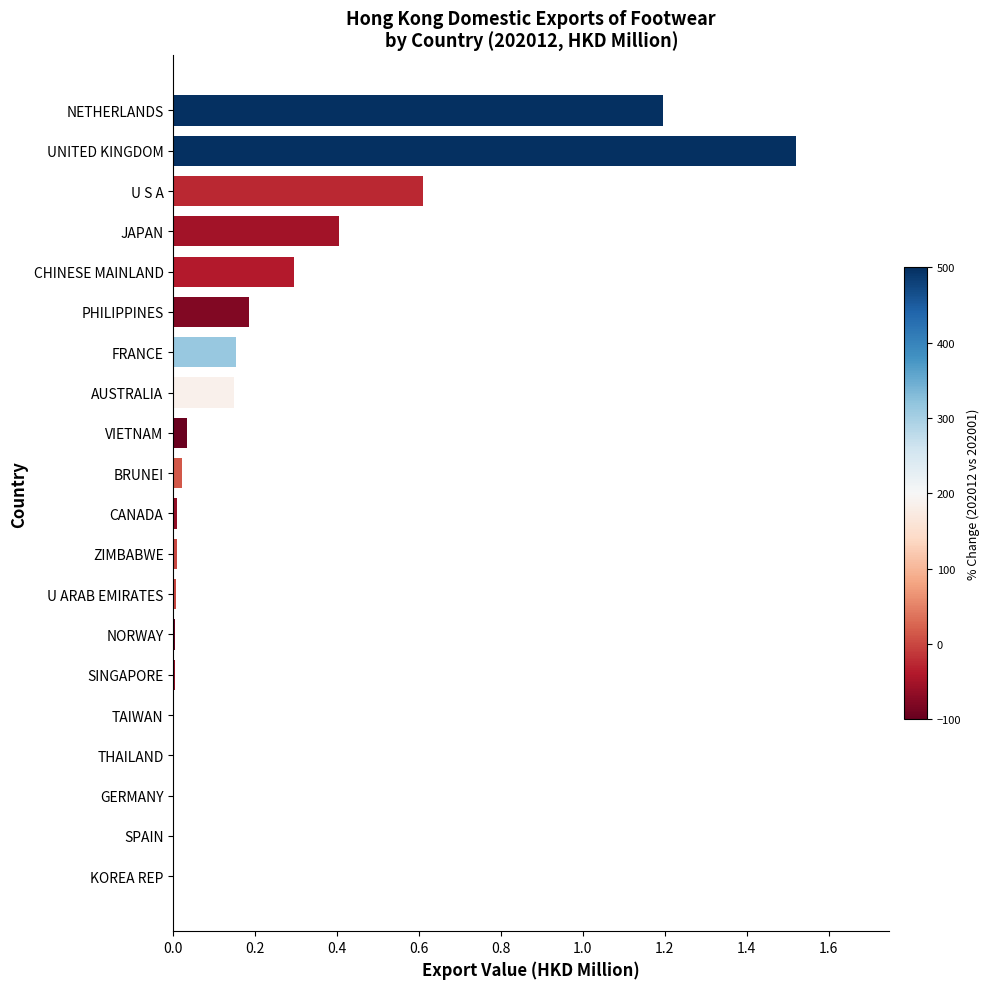

True or false: the data shows 0.2 at PHILIPPINES.

True